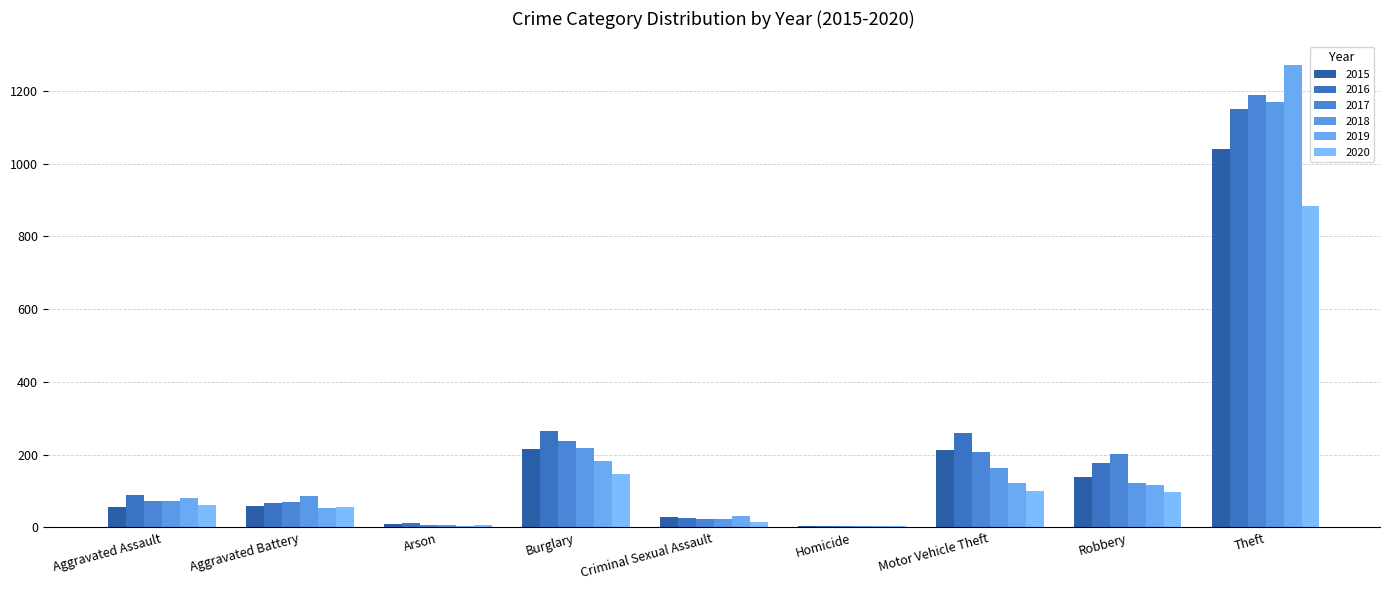

What is the label of the 3rd bar from the left?

Arson